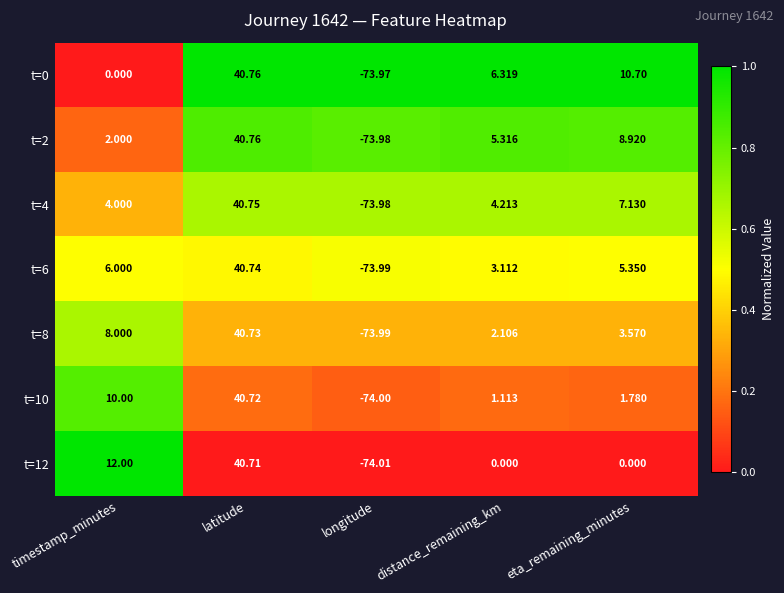

Where does the t=6 series first go above 5?

timestamp_minutes